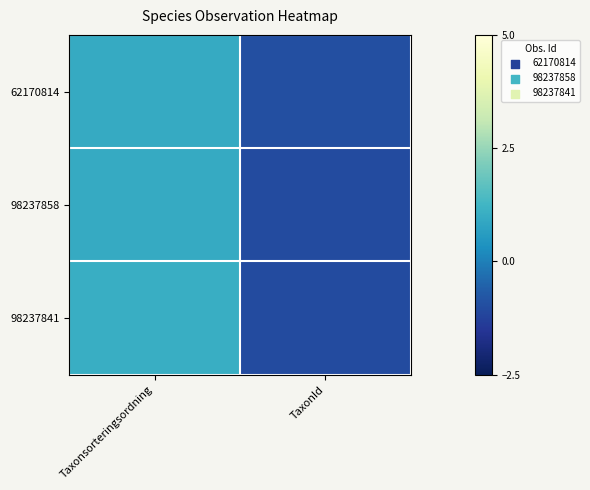

Reading right to left, extract all data points from this chart.

62170814: TaxonId=-0.9	Taxonsorteringsordning=1.0
98237858: TaxonId=-1.0	Taxonsorteringsordning=1.0
98237841: TaxonId=-1.0	Taxonsorteringsordning=1.1